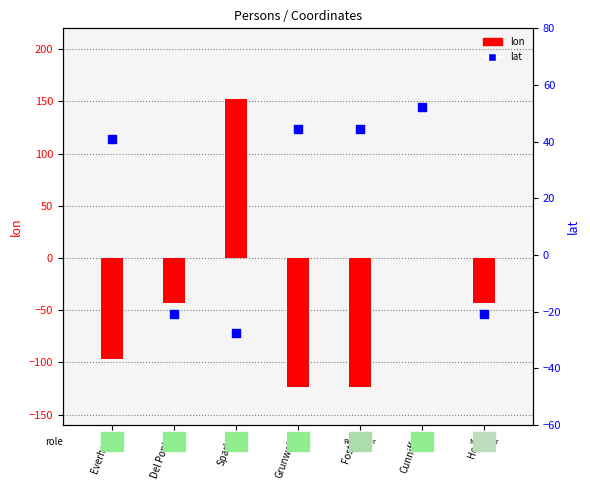

At how many categories does at least one series exceed 76?

1